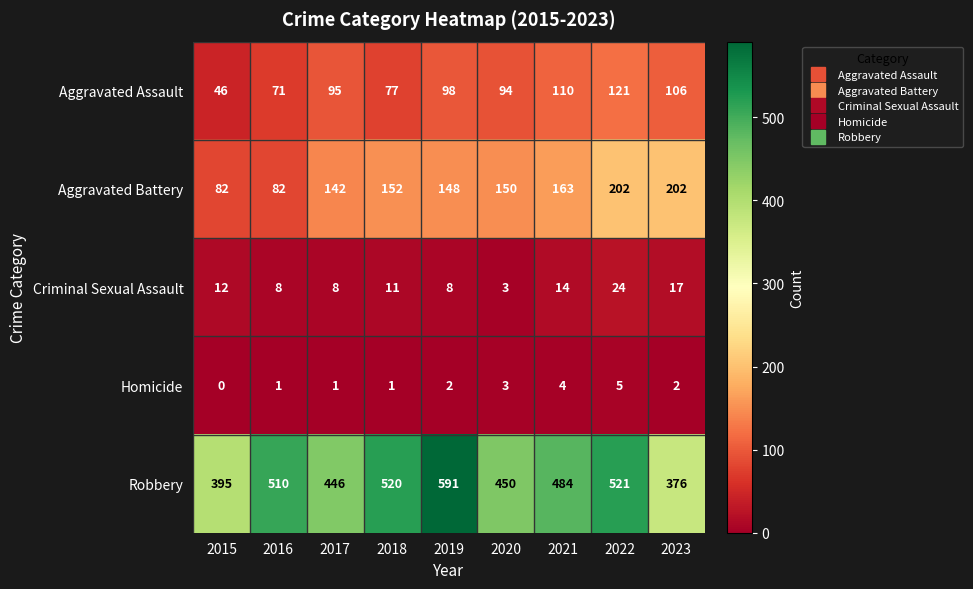

At which label does Homicide reach its minimum?

2015